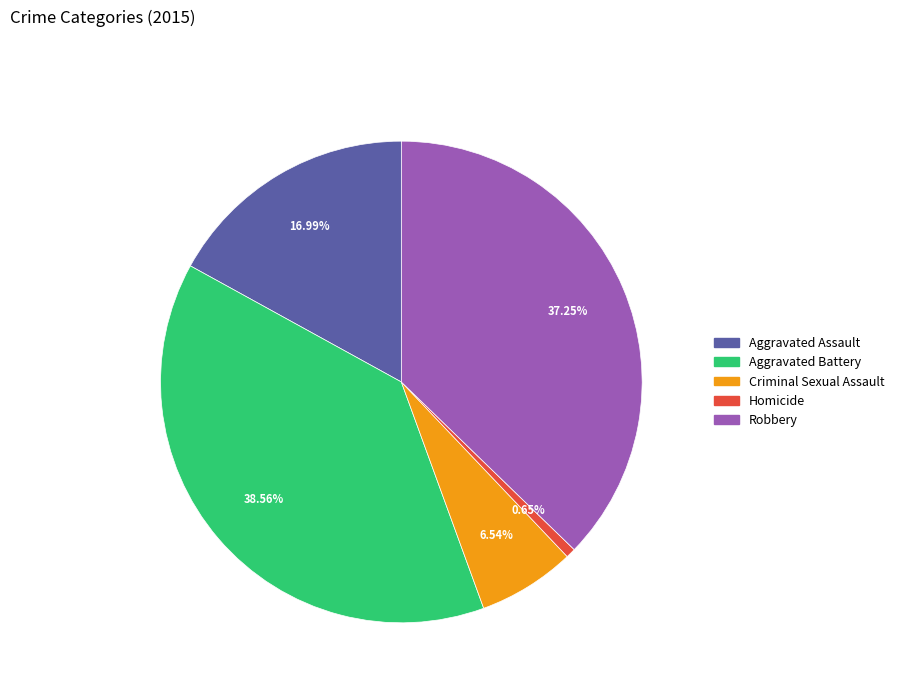

Does any single category account for the majority?

No